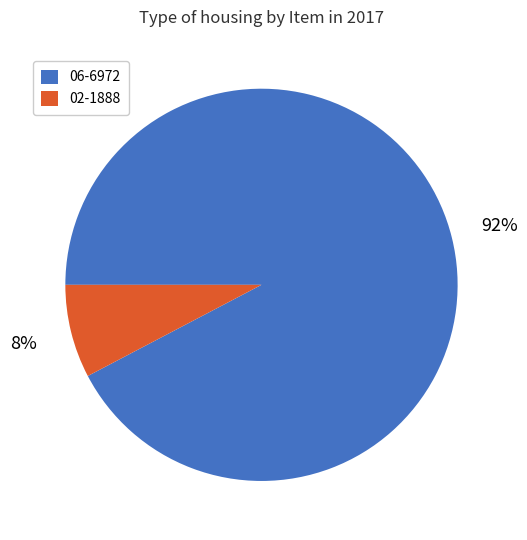

To the nearest percent, what is the average slice percentage?

50%